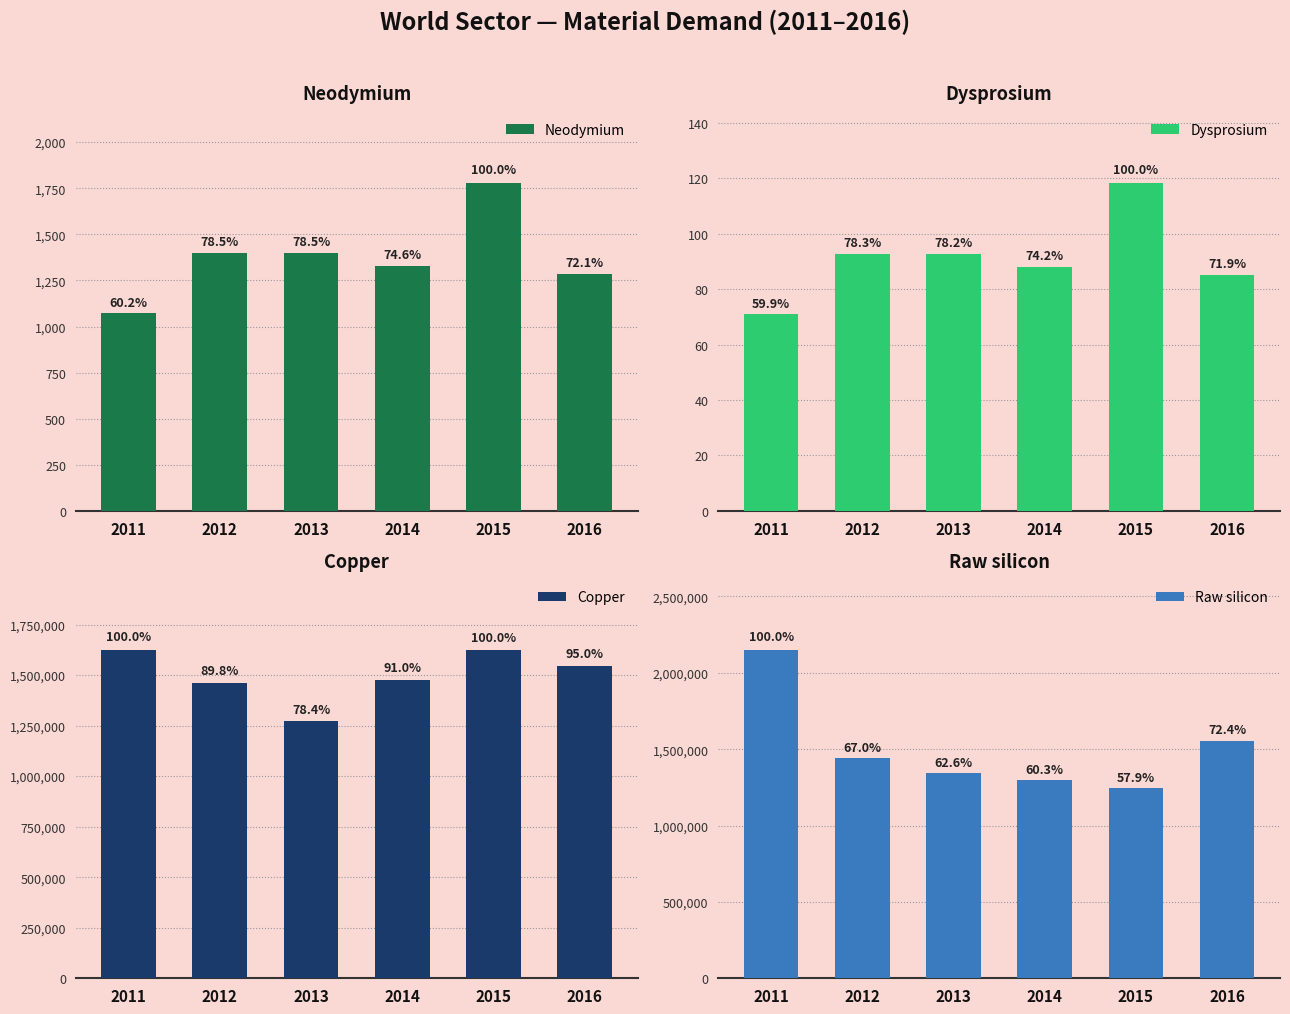

Which category has the highest value in the Dysprosium series?

2015